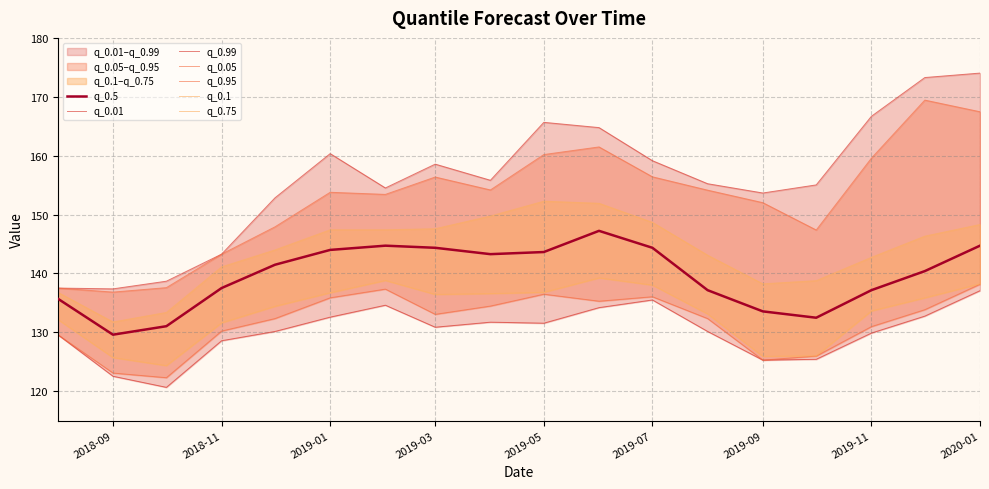

At which label does q_0.5 reach its minimum?

2018-09